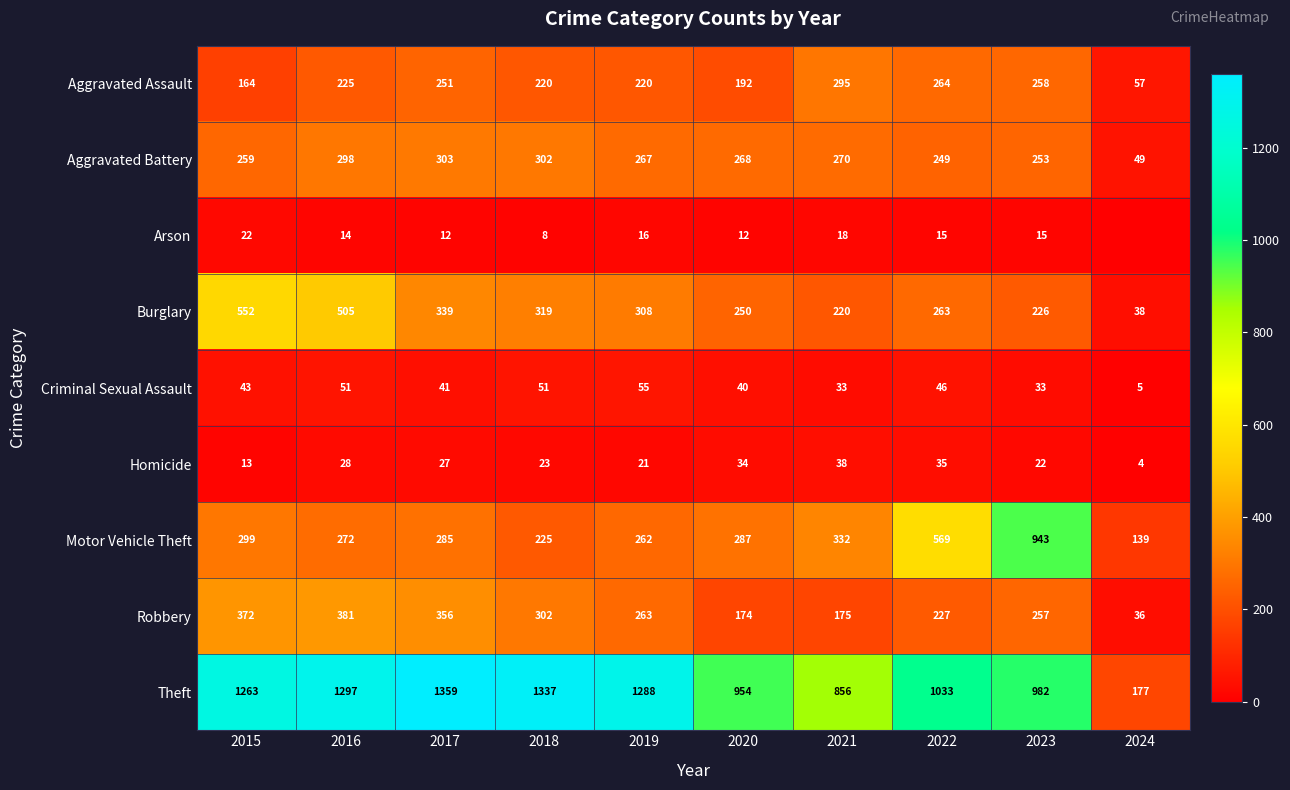

What is the difference between the second highest and minimum values in the Homicide series?

31